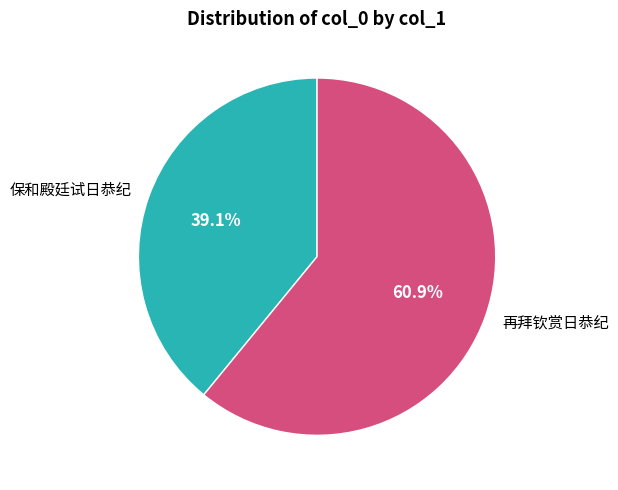

The 再拜钦赏日恭纪 slice represents 61% of the pie. True or false?

True